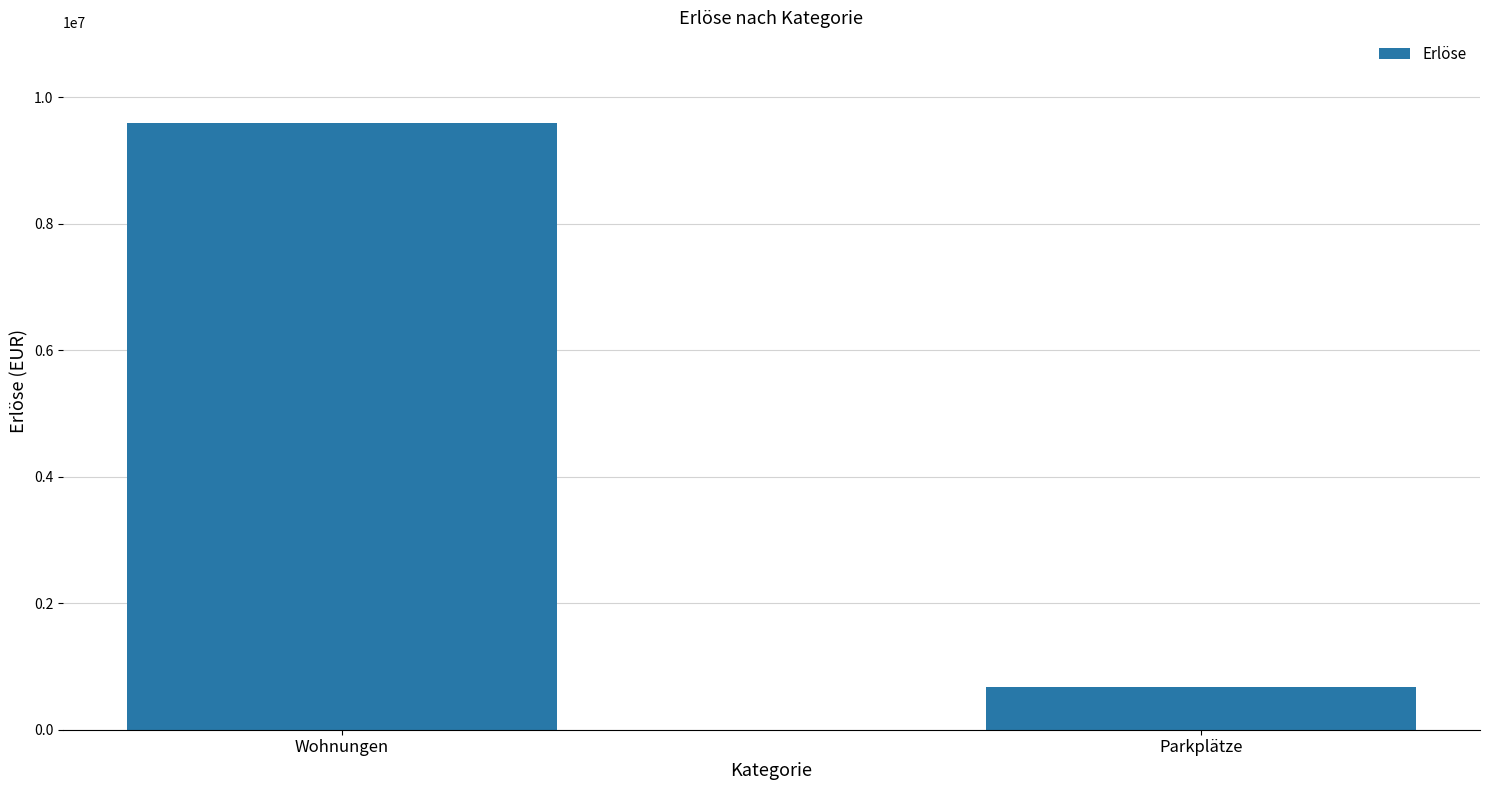

List the labels in order of value, smallest first.

Parkplätze, Wohnungen